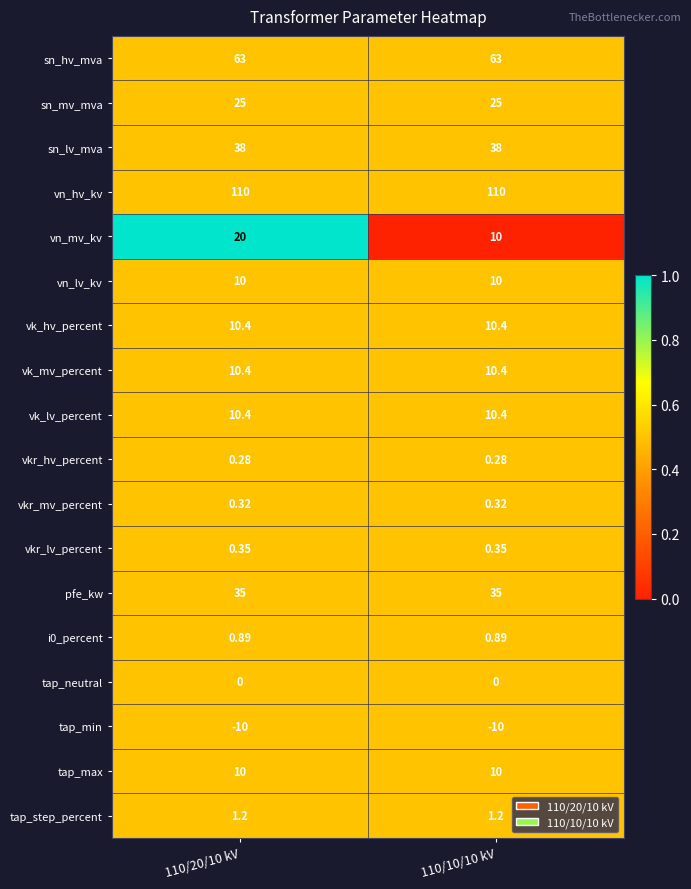

Which series has the largest range (max minus min)?

vn_mv_kv